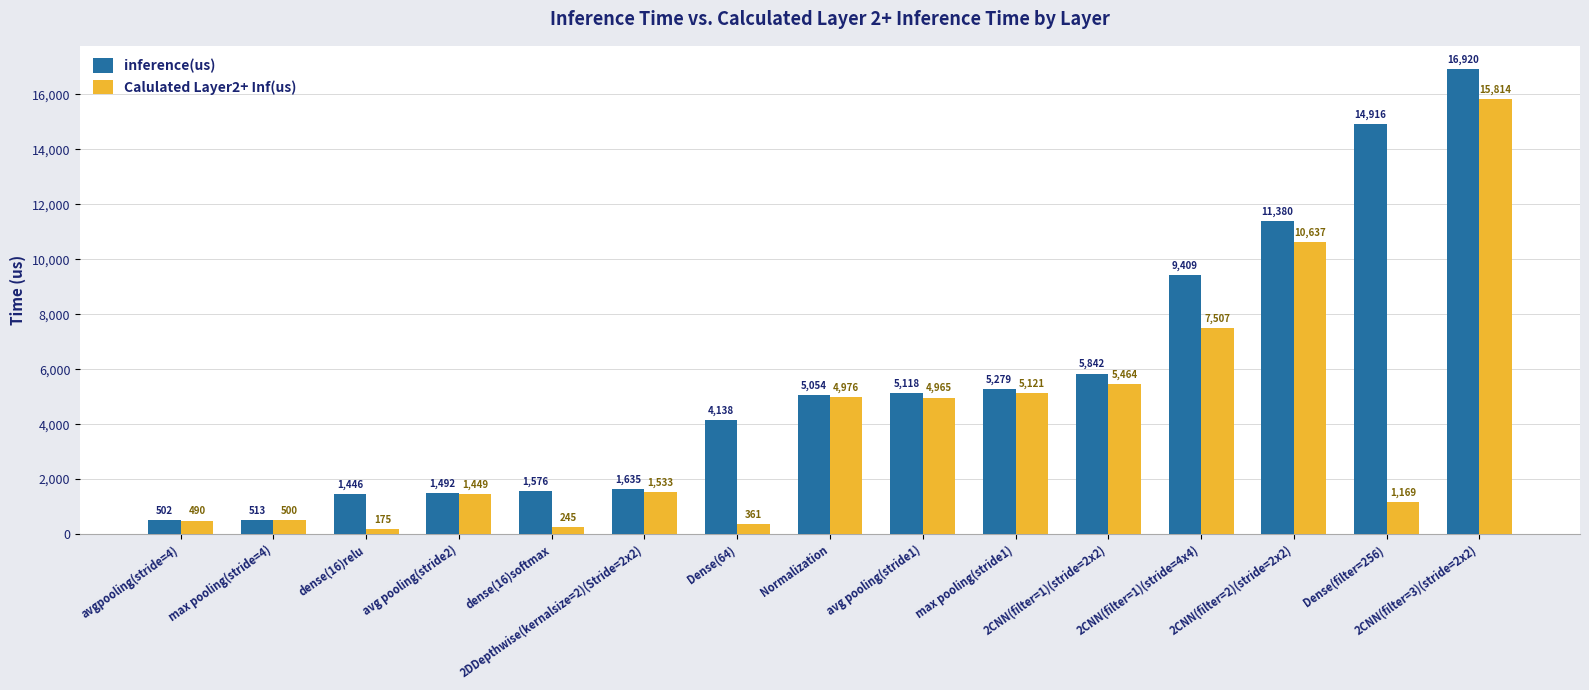

What is the average value of the inference(us) series?

5681.4